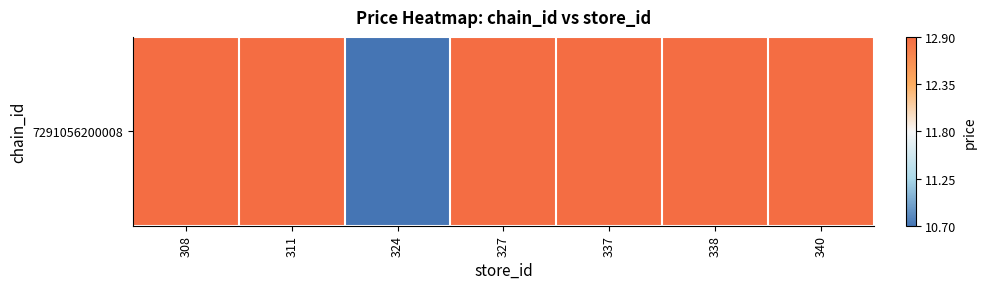

Reading left to right, transcribe all the data shown in this chart.

12.9	12.9	10.7	12.9	12.9	12.9	12.9